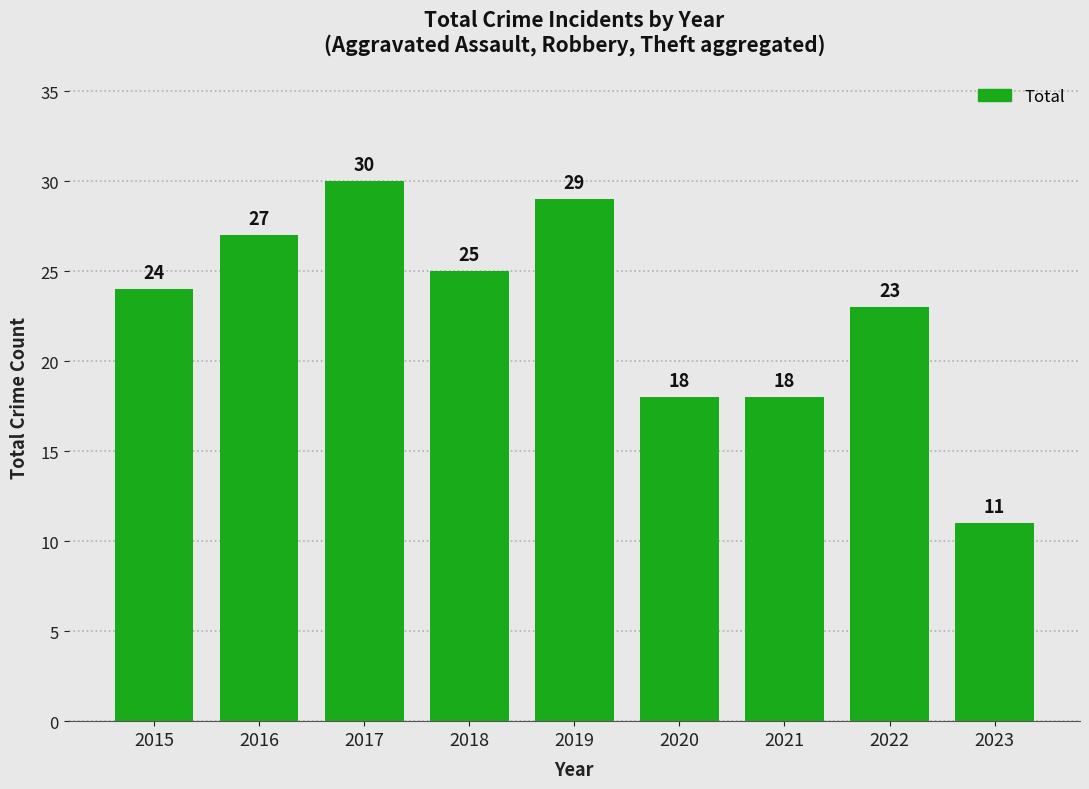

How many values are between 18 and 27?

6